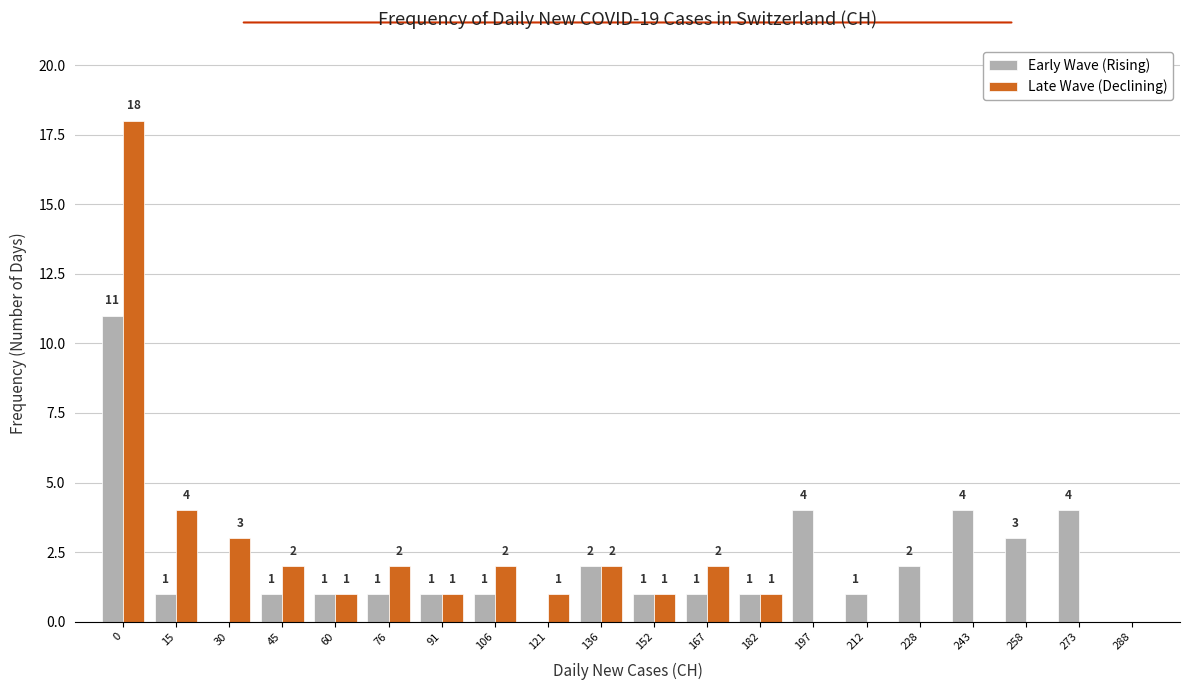

Reading left to right, transcribe all the data shown in this chart.

Early Wave (Rising): 0=11	15=1	30=0	45=1	60=1	76=1	91=1	106=1	121=0	136=2	152=1	167=1	182=1	197=4	212=1	228=2	243=4	258=3	273=4	288=0
Late Wave (Declining): 0=18	15=4	30=3	45=2	60=1	76=2	91=1	106=2	121=1	136=2	152=1	167=2	182=1	197=0	212=0	228=0	243=0	258=0	273=0	288=0